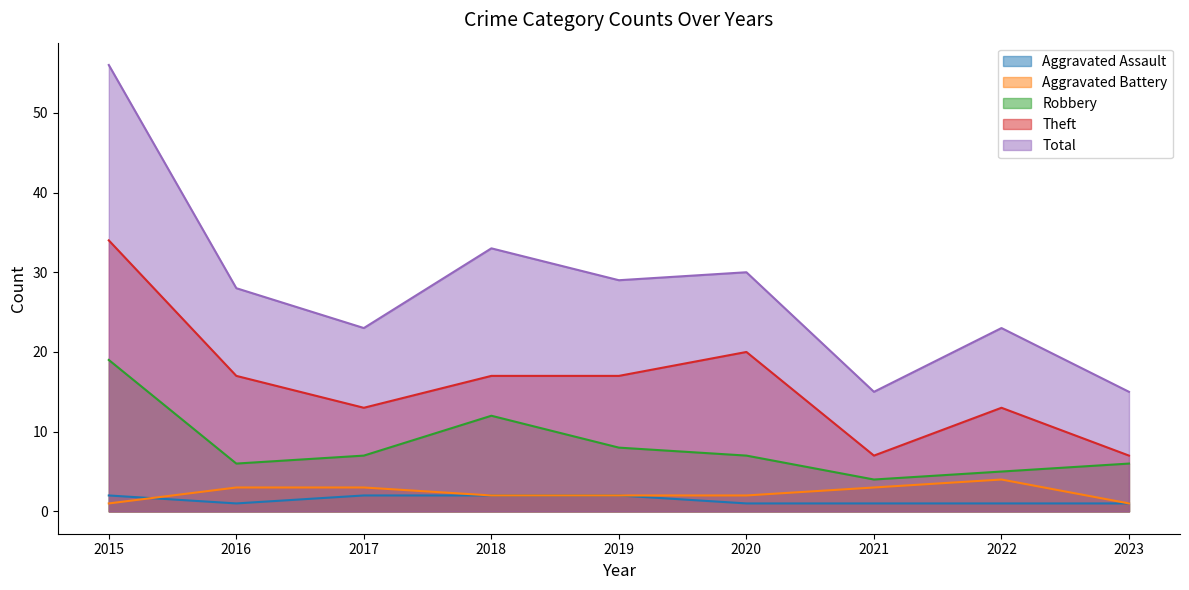

What is the greatest value displayed?

56